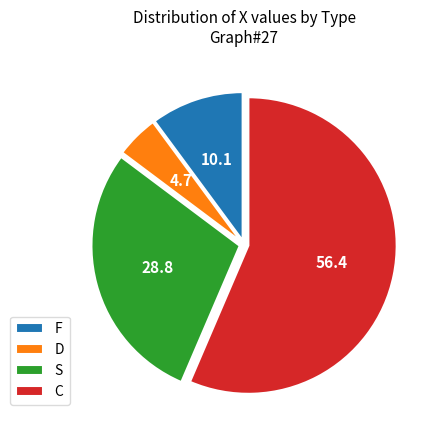

True or false: S accounts for 29% of the total.

True